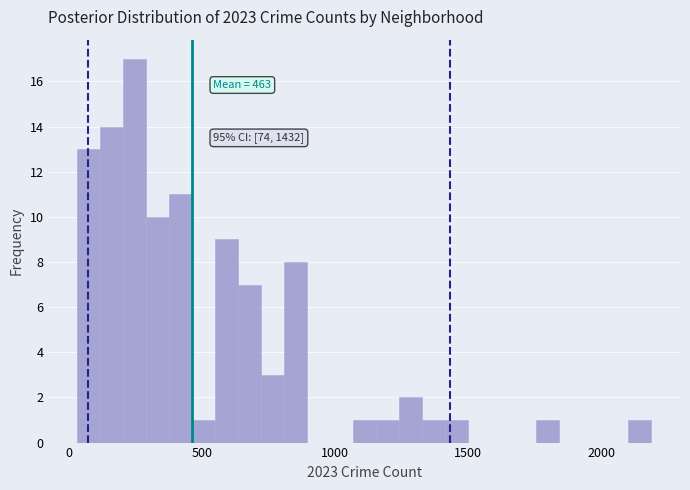

Read against the x-axis, roughly where is the centre of the tallest bar?

250